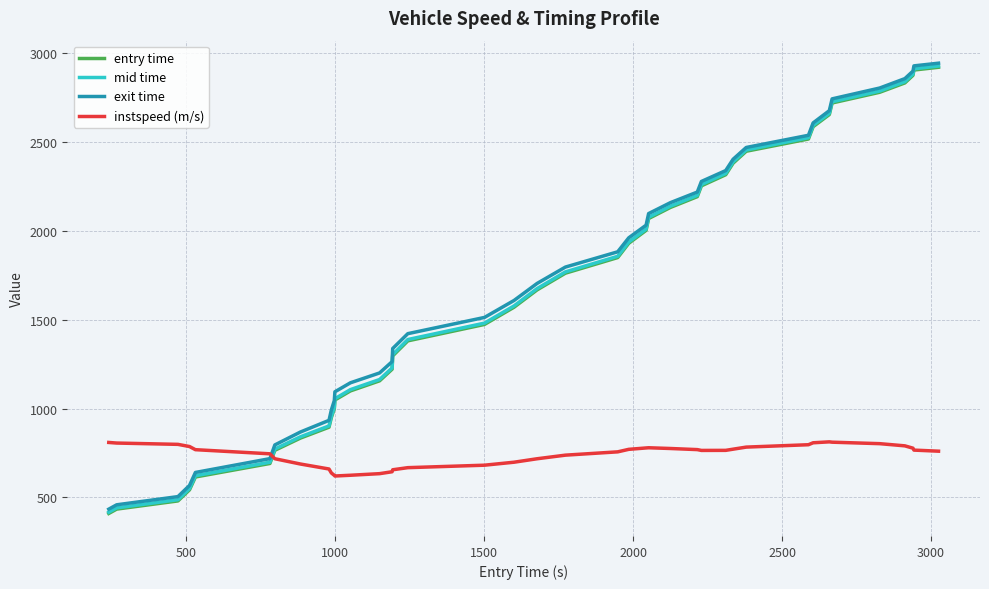

What is the lowest value of the exit time series?

433.9